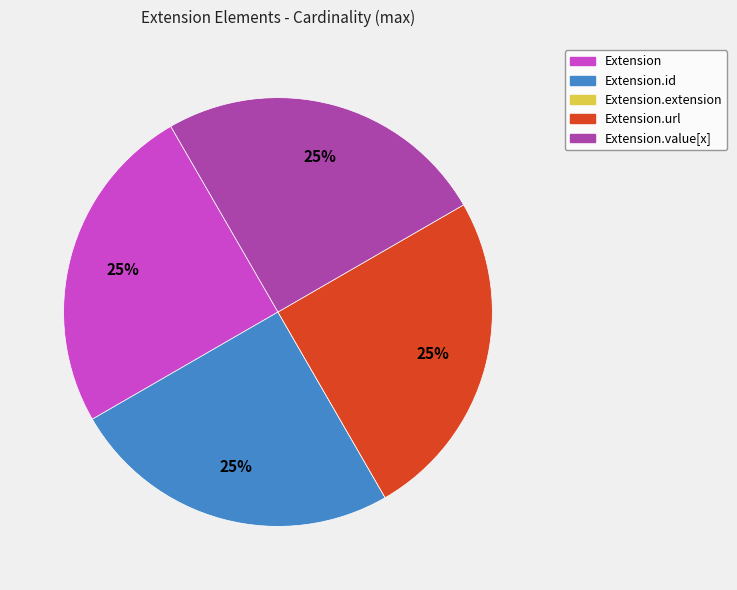

Is there a majority slice in this chart?

No